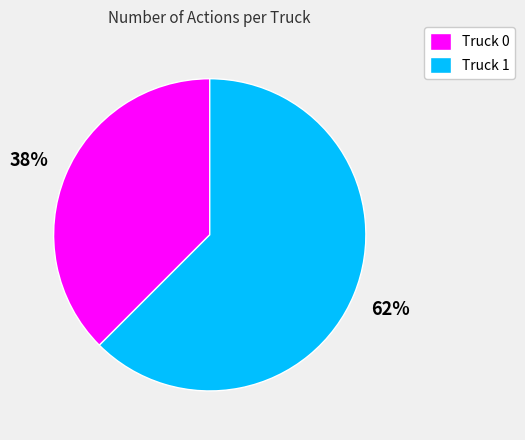

The Truck 0 slice represents 44% of the pie. True or false?

False